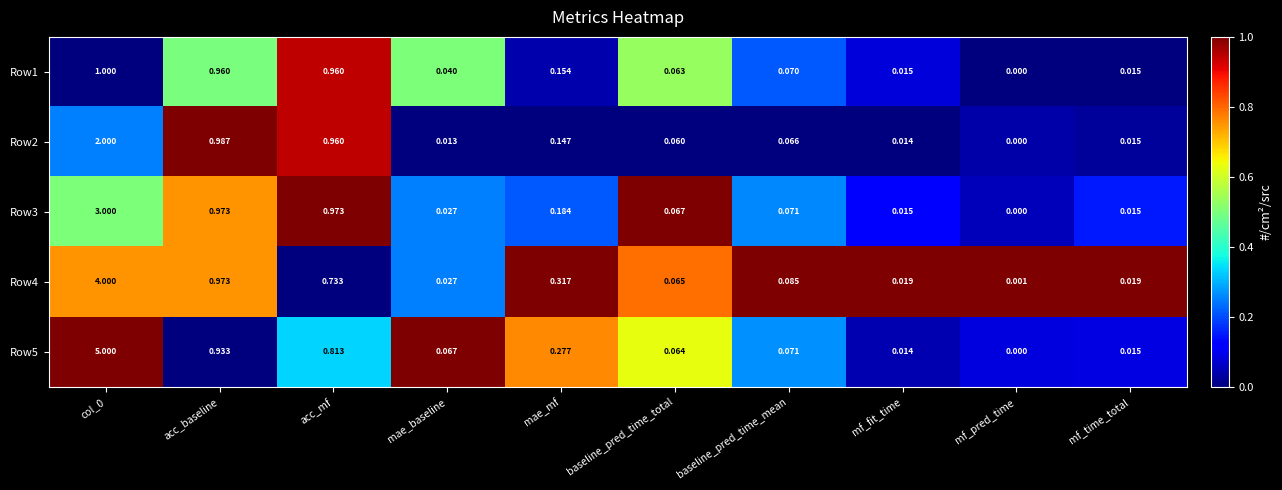

Is the value of Row5 at mae_baseline greater than the value of Row2 at mf_time_total?

Yes